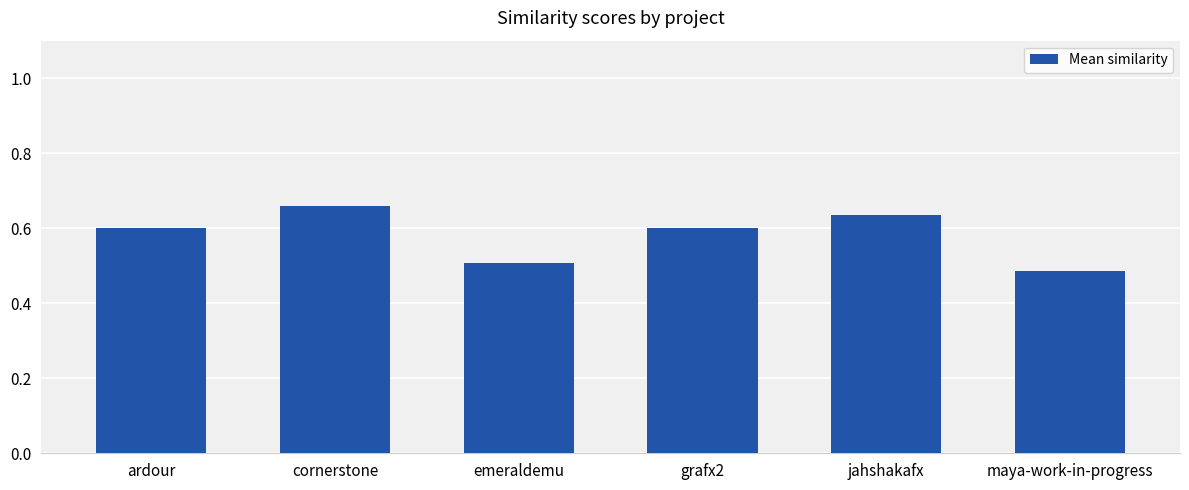

True or false: the data shows 0.5 at maya-work-in-progress.

True